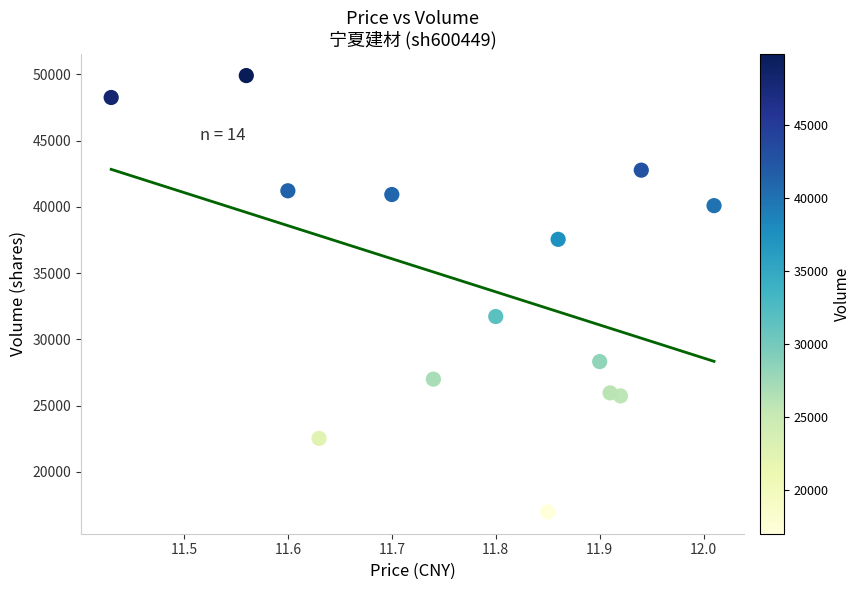

What is the range of Y values (max minus min)?

32948